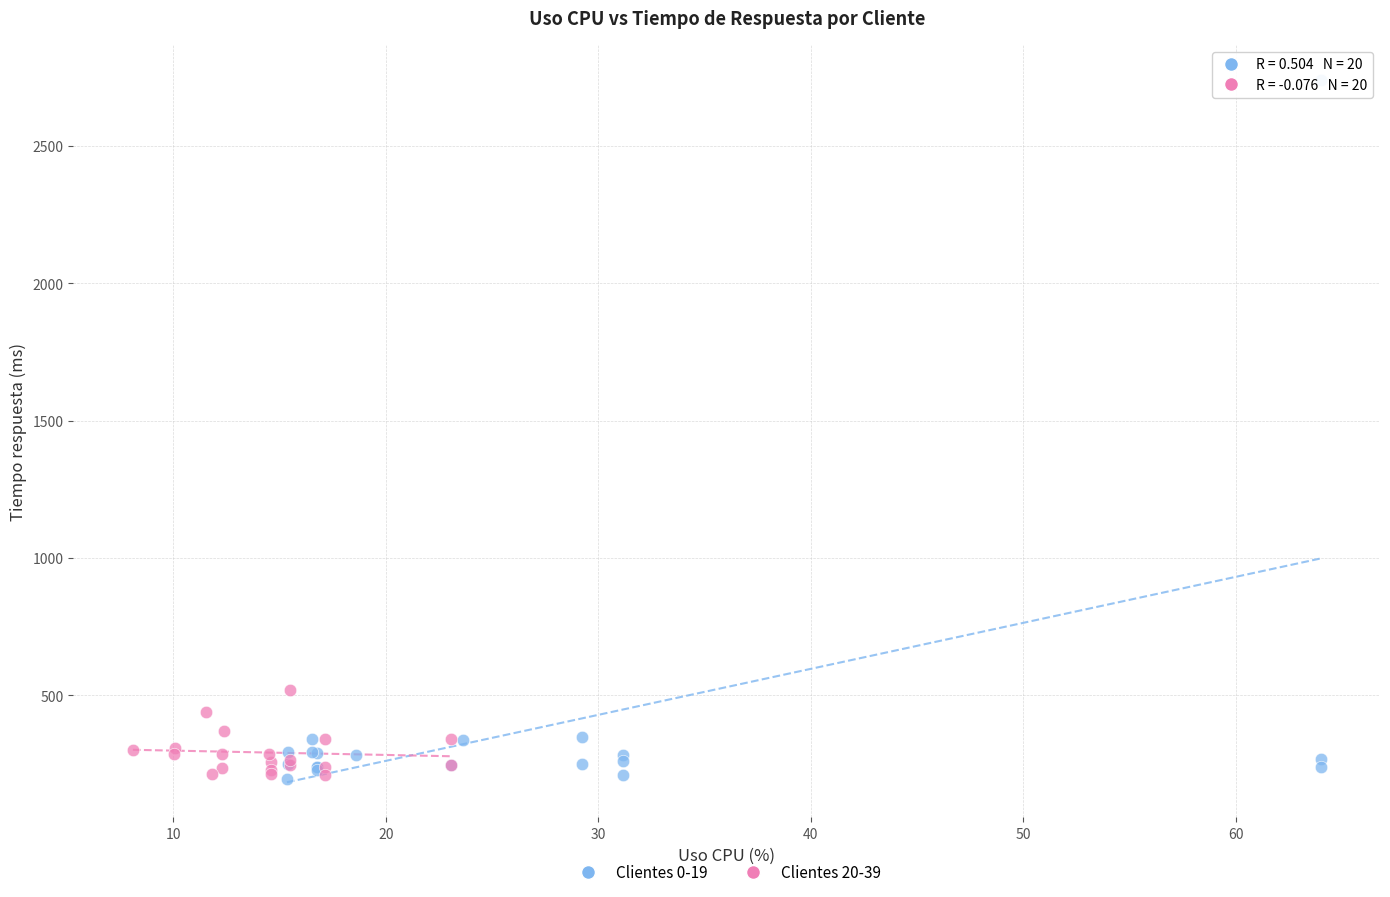

Which series contains the highest Y value?

Clientes 0-19